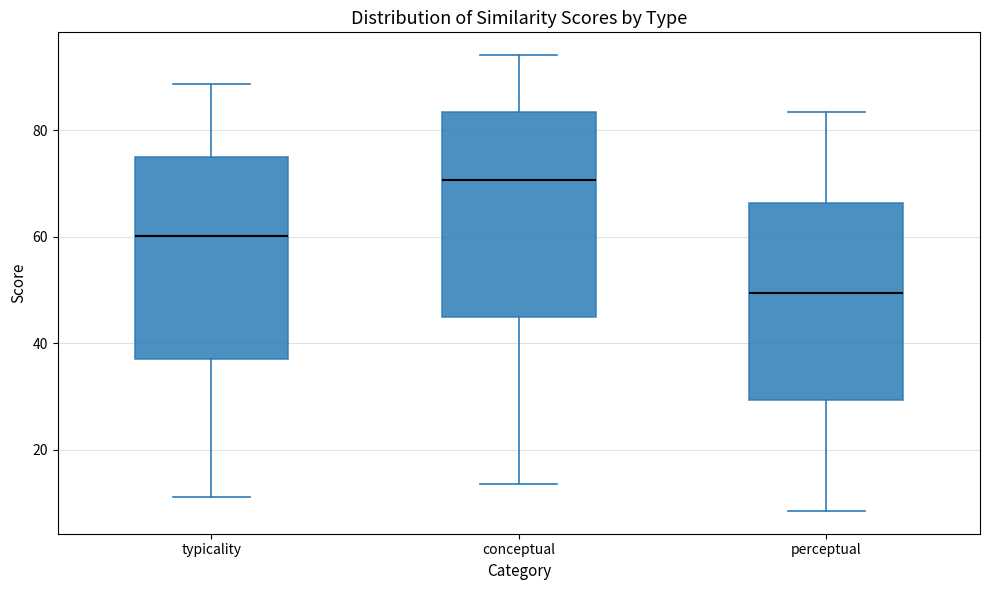

Where does the median line of the box for conceptual sit on the y-axis? The values are not printed on the chart, so give them approximately, as read against the axis.

70